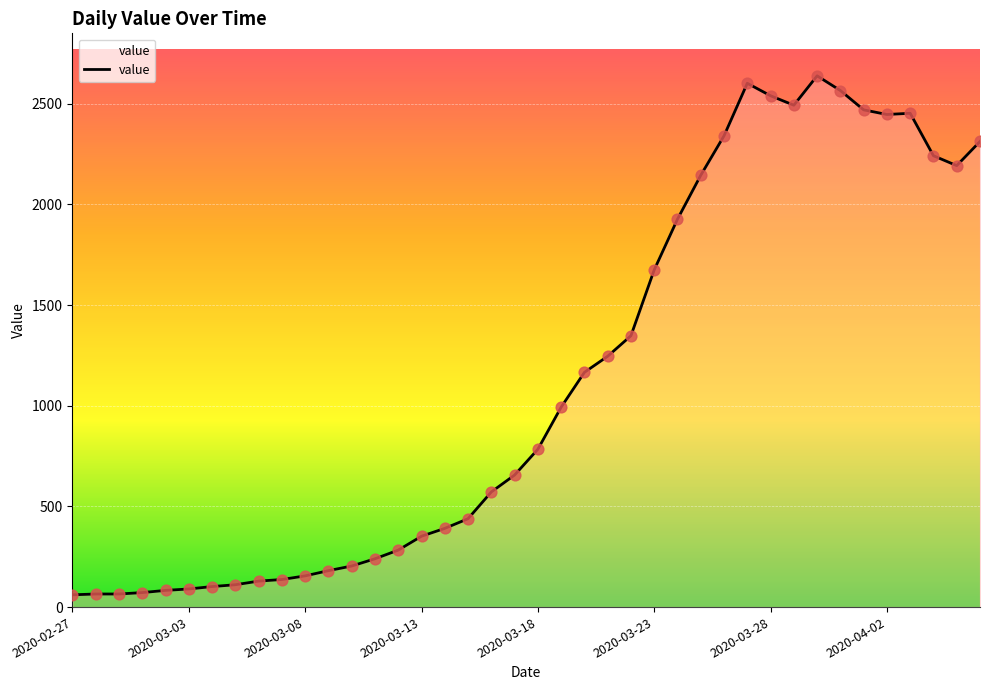

What is the difference between the maximum and minimum values?

2578